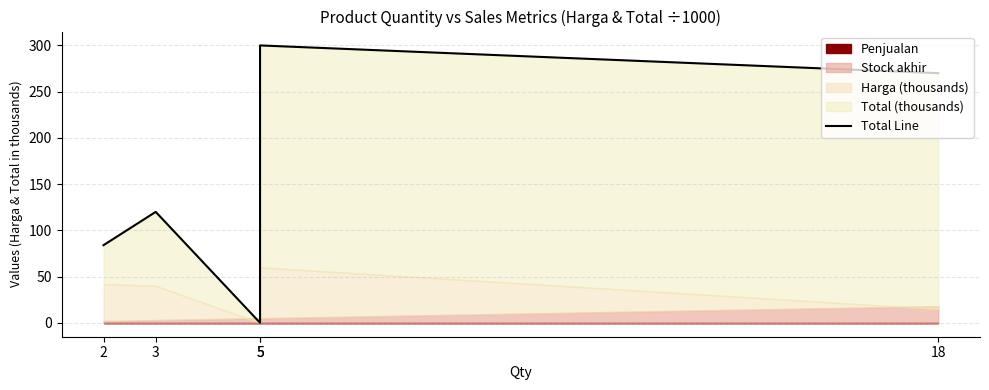

What is the difference between the maximum and minimum values?

300.0